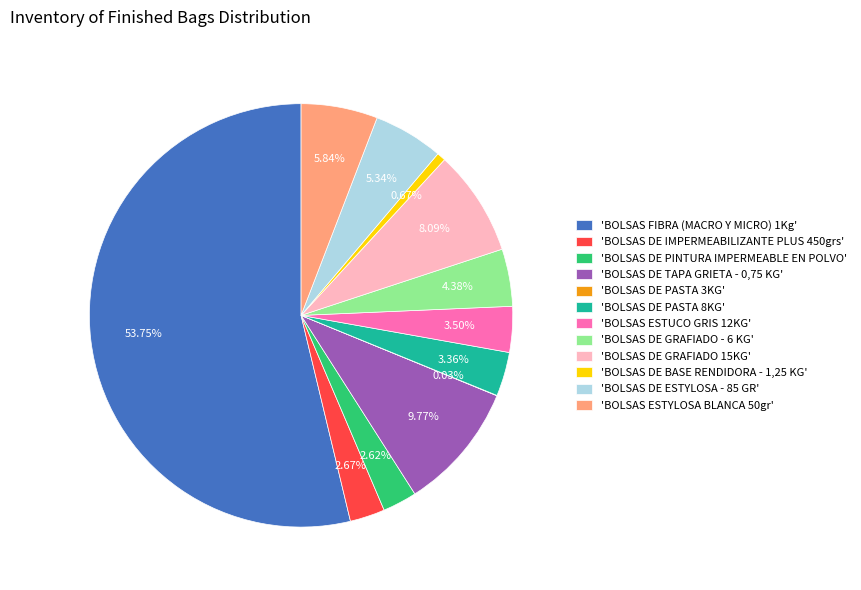

Which slice represents more than half of the pie?

'BOLSAS FIBRA (MACRO Y MICRO) 1Kg'